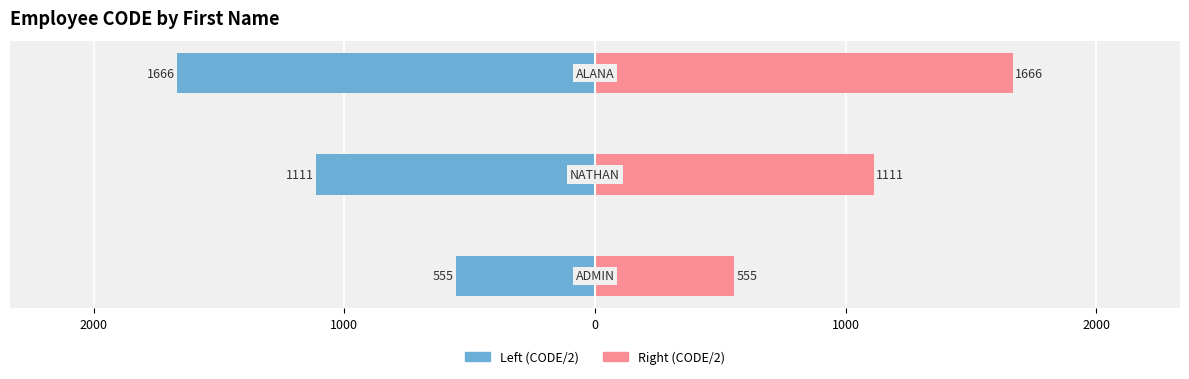

At how many categories does at least one series exceed -184?

3